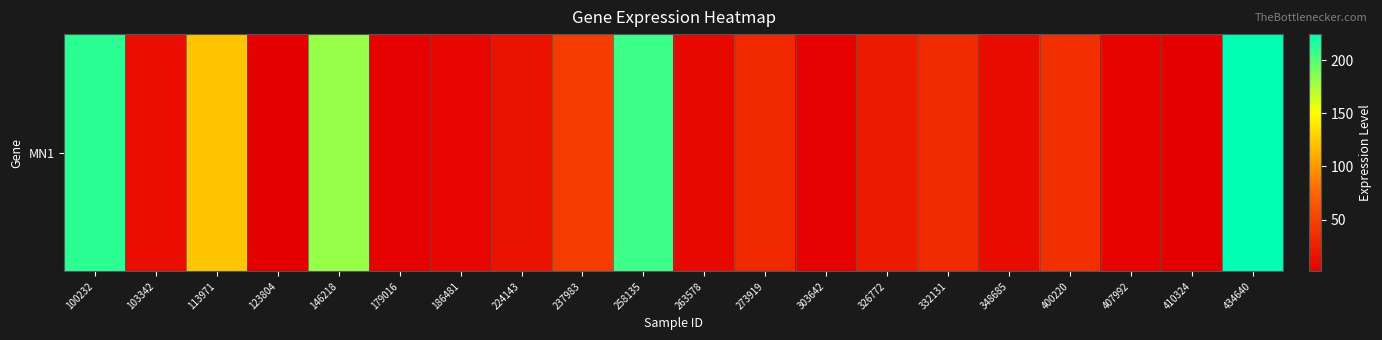

List the labels in order of value, smallest first.

410324, 123804, 303642, 179016, 407992, 186481, 263578, 348685, 103342, 224143, 326772, 273919, 332131, 400220, 237983, 113971, 146218, 258135, 100232, 434640